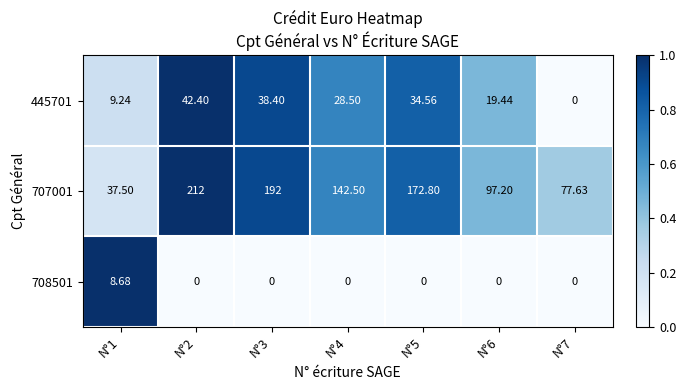

Is the value of 445701 at N°3 greater than the value of 707001 at N°2?

No